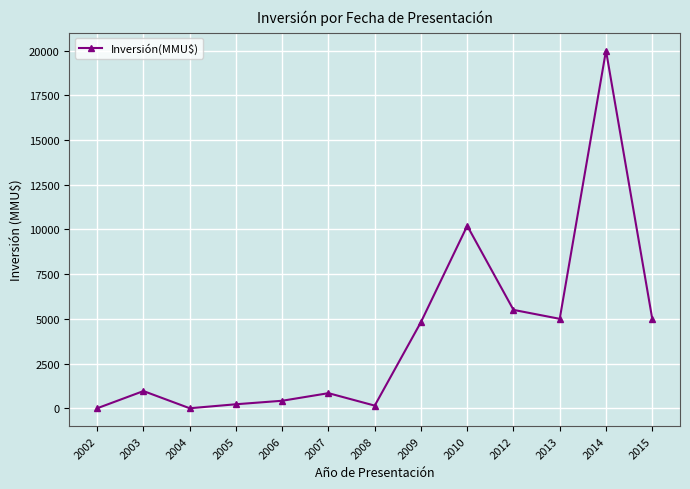

Between 2002 and 2012, which is larger?

2012